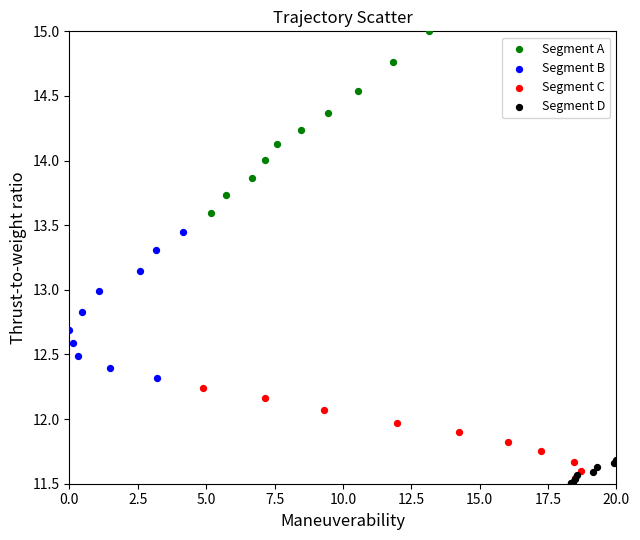

Which series has the largest Y range (max minus min)?

Segment A